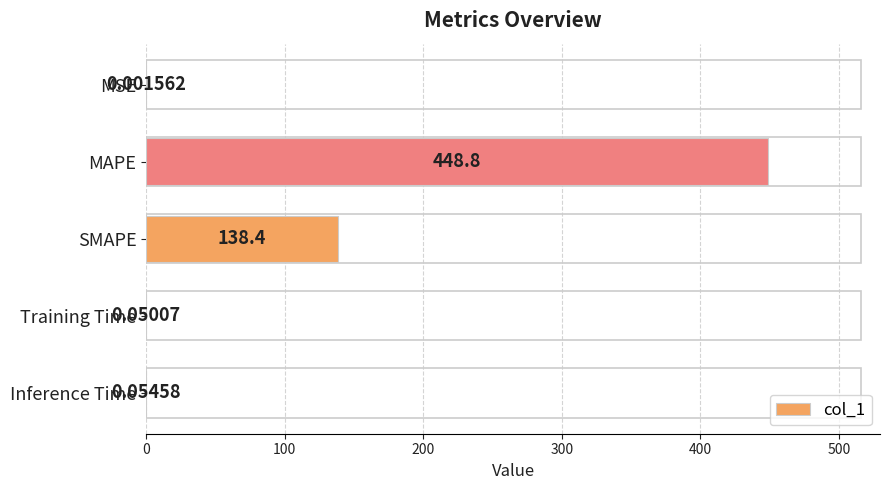

What is the sum of all values?

587.3